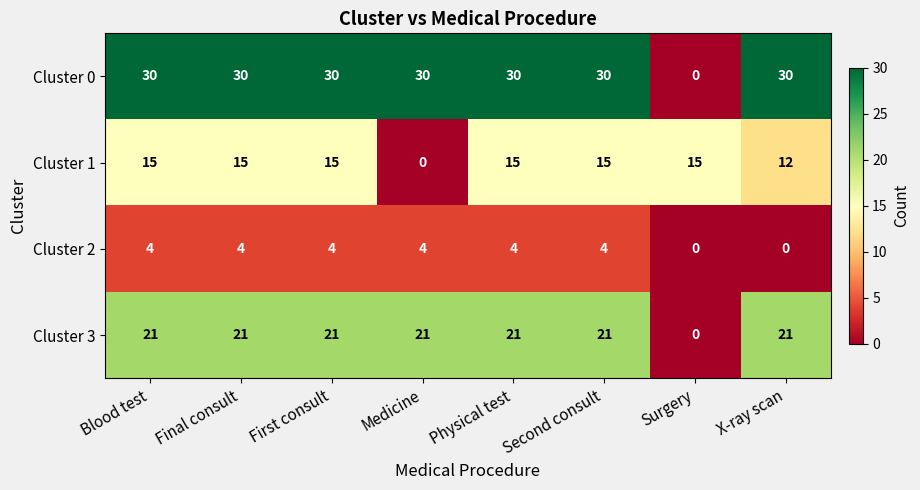

What is the highest value of the Cluster 1 series?

15